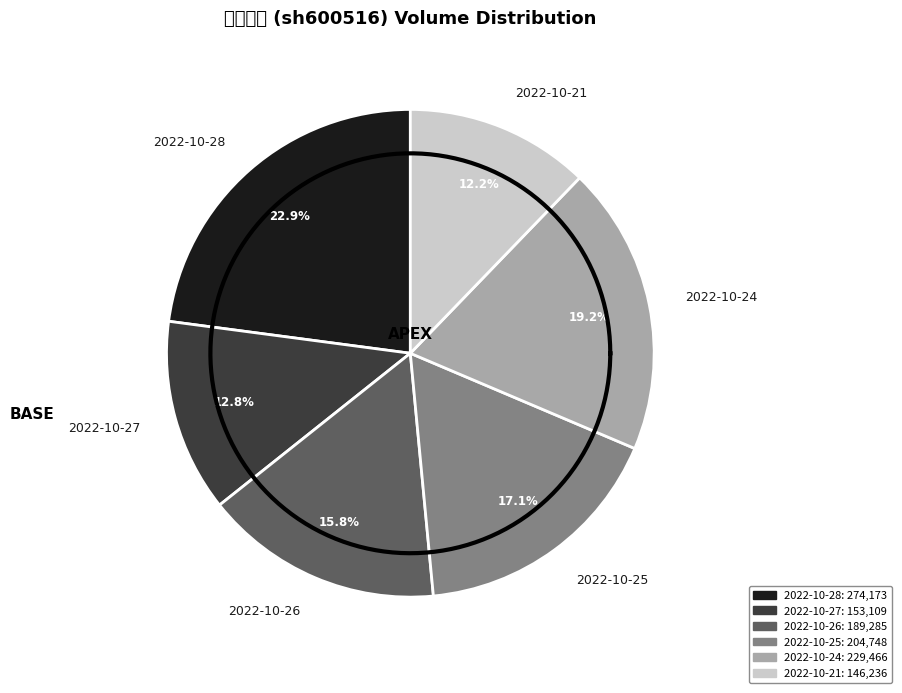

Between 2022-10-28 and 2022-10-25, which is larger?

2022-10-28